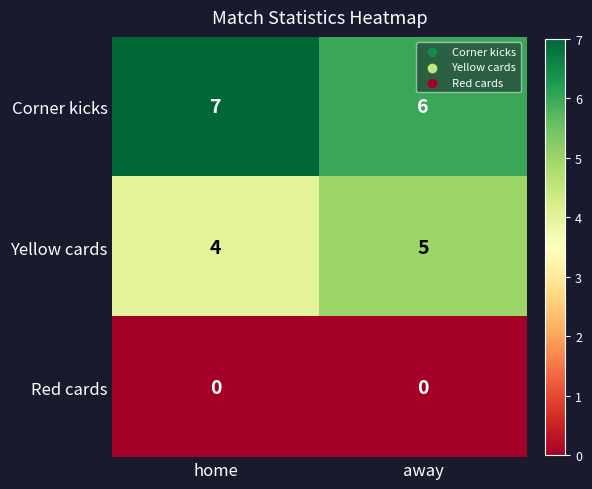

Count the number of data series in this chart.

3